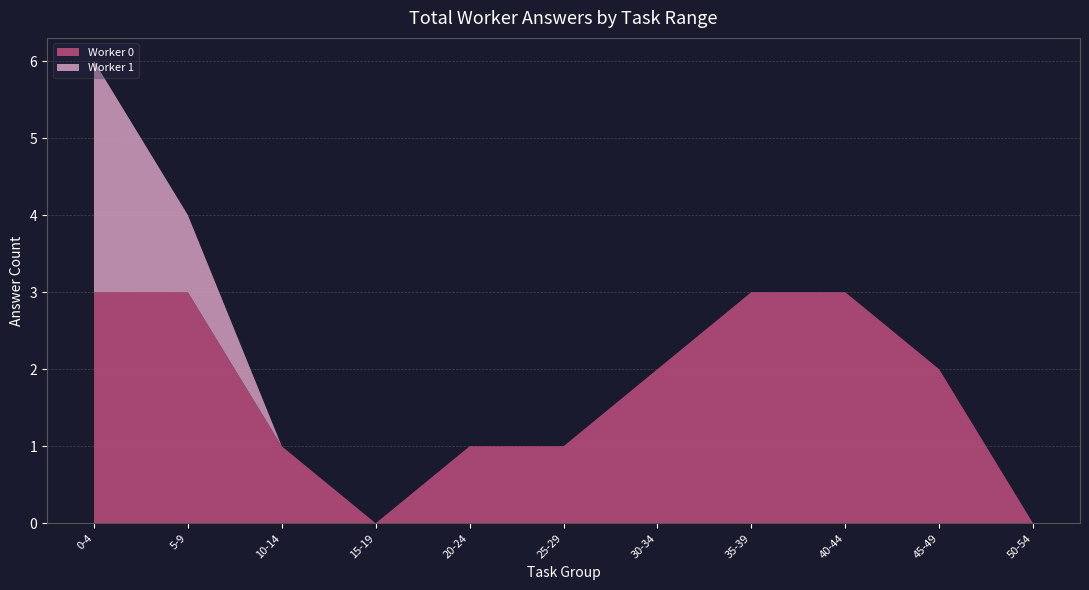

At which category is the sum across all series the highest?

0-4